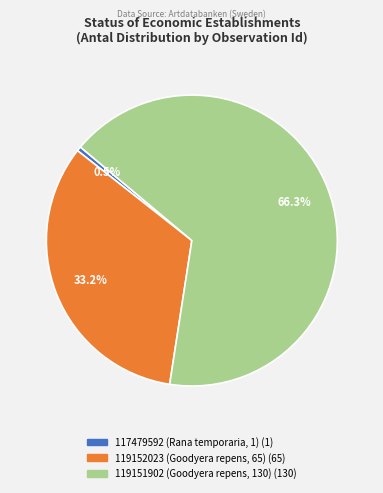

How much of the chart is everything except 119152023 (Goodyera repens, 65)?

66.8%